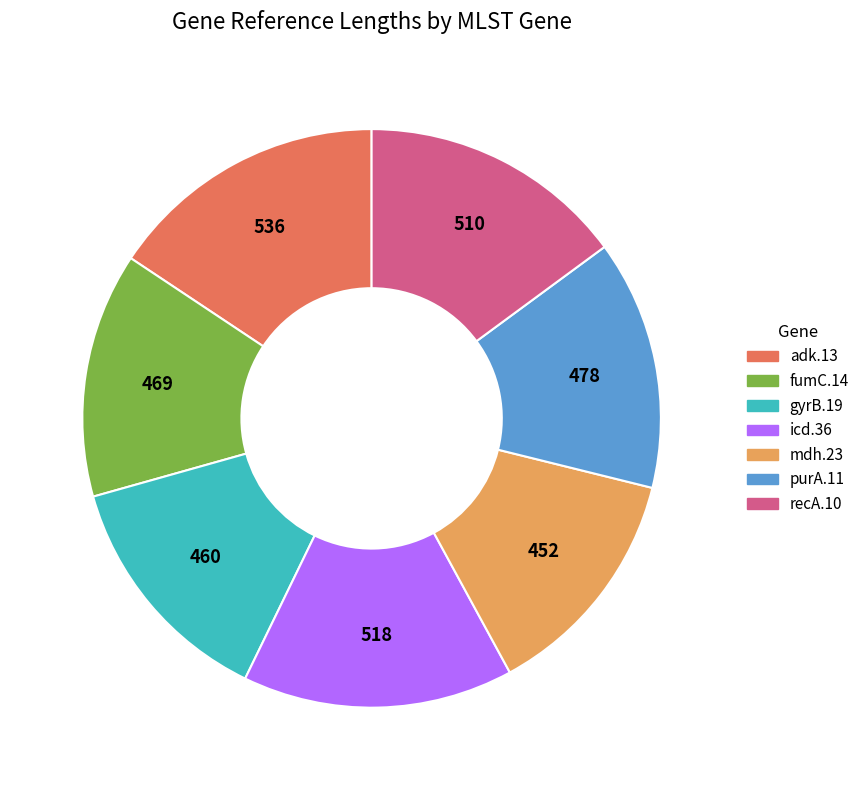

What is the largest slice in the pie chart?

adk.13